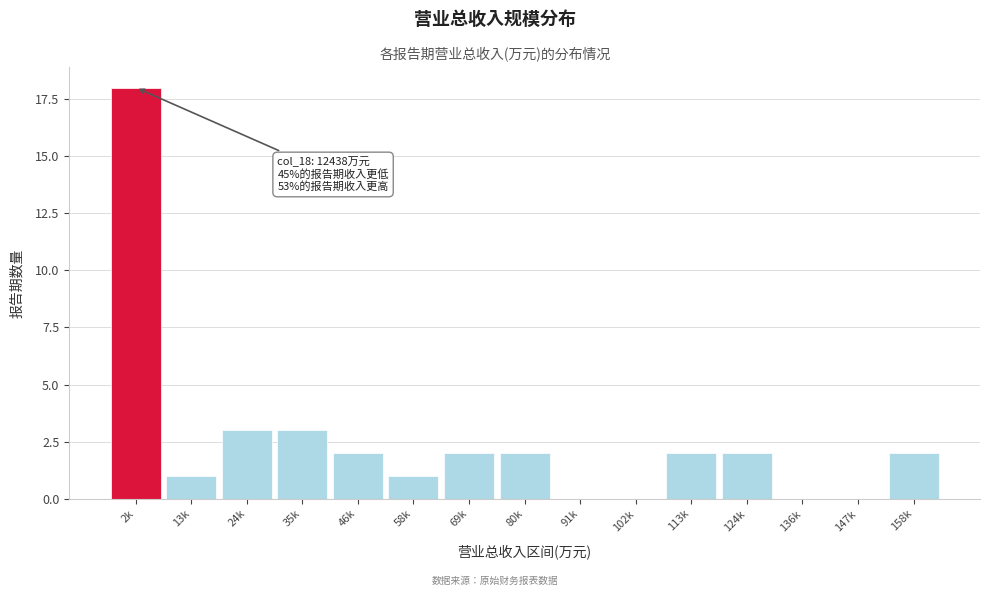

Reading left to right, list all the values displayed in this chart.

2k=18	13k=1	24k=3	35k=3	46k=2	58k=1	69k=2	80k=2	91k=0	102k=0	113k=2	124k=2	136k=0	147k=0	158k=2